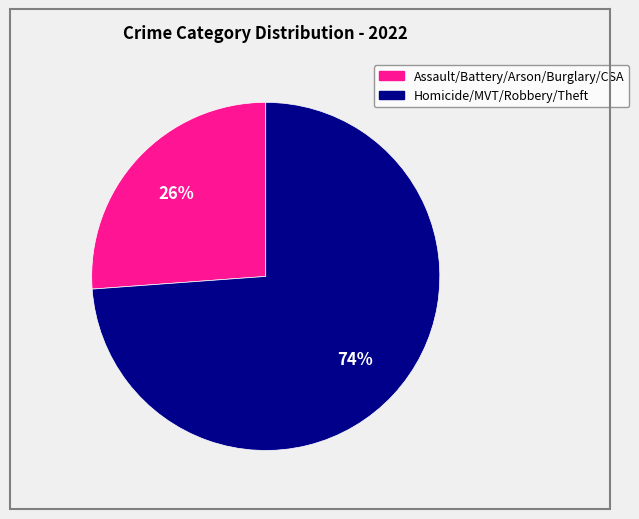

To the nearest percent, what is the average slice percentage?

50%